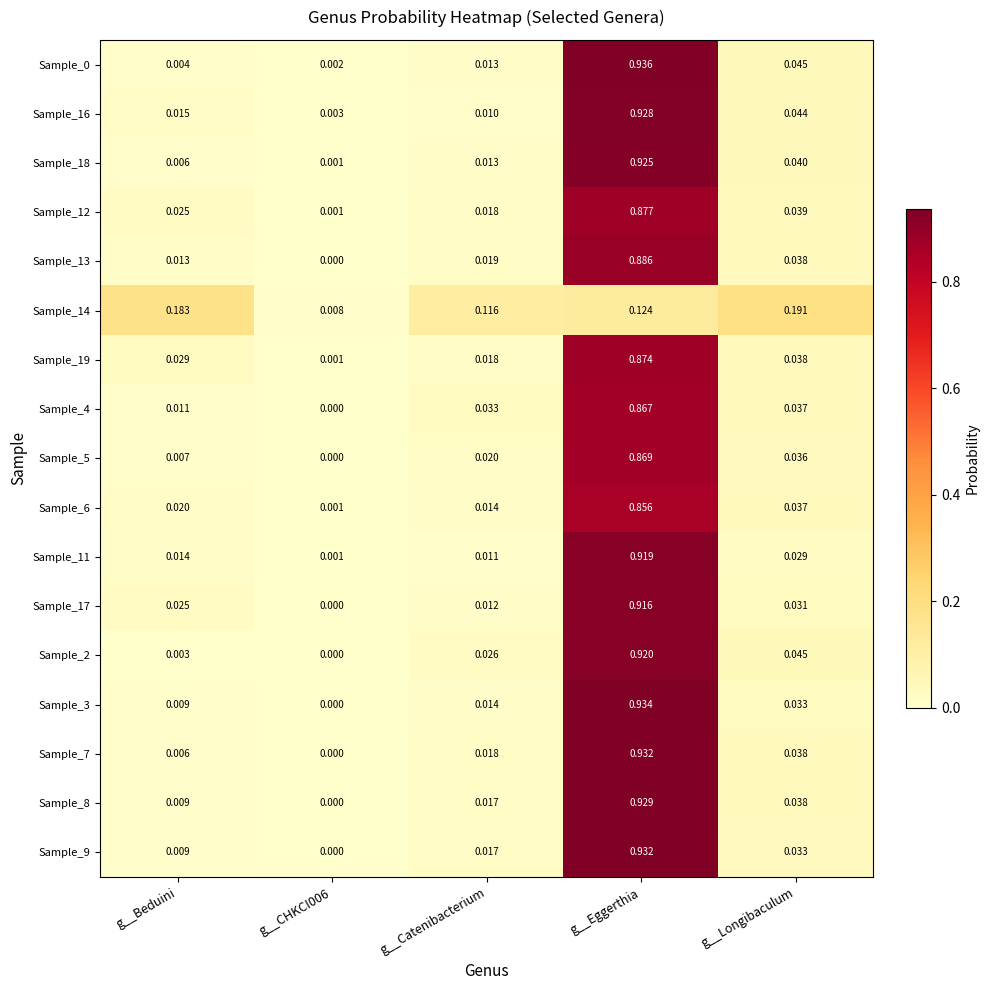

Which category has the highest value in the Sample_17 series?

g__Eggerthia